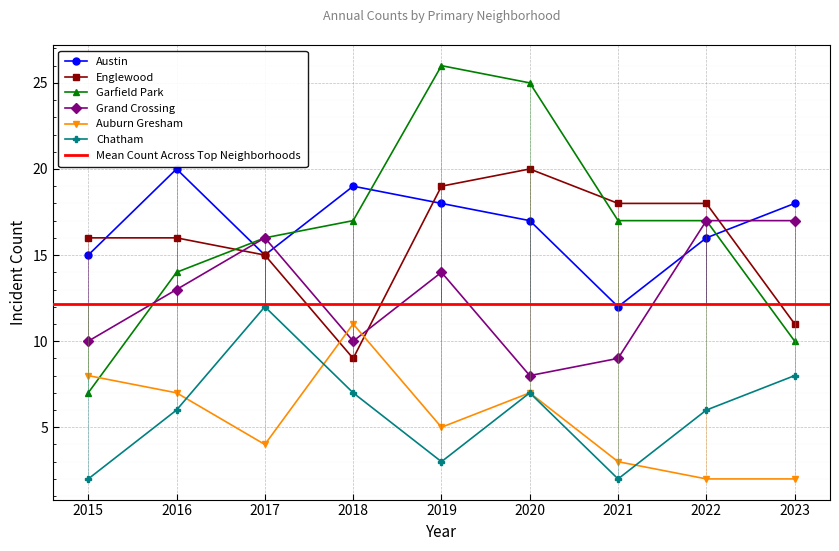

At which category does the chart reach its peak across all series?

2019